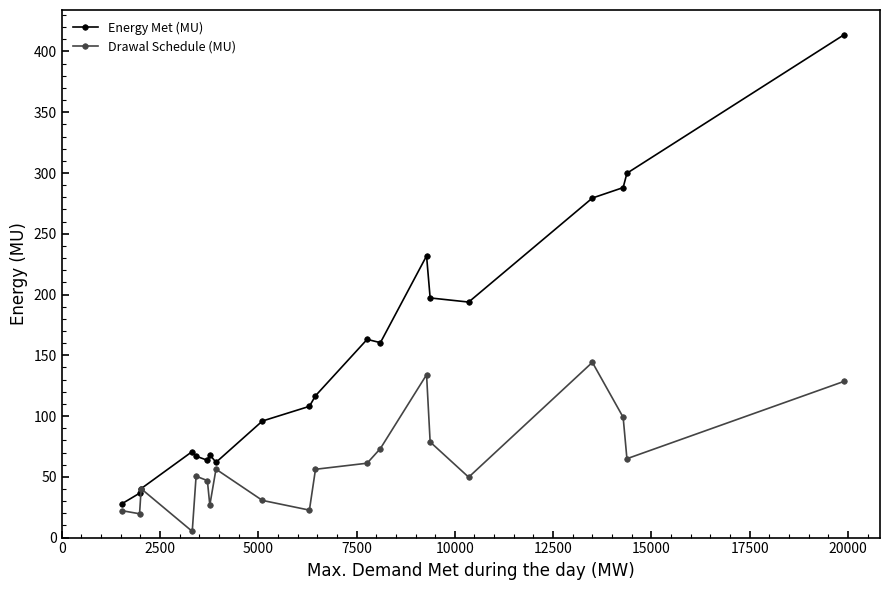

What is the lowest value of the Drawal Schedule (MU) series?

5.1